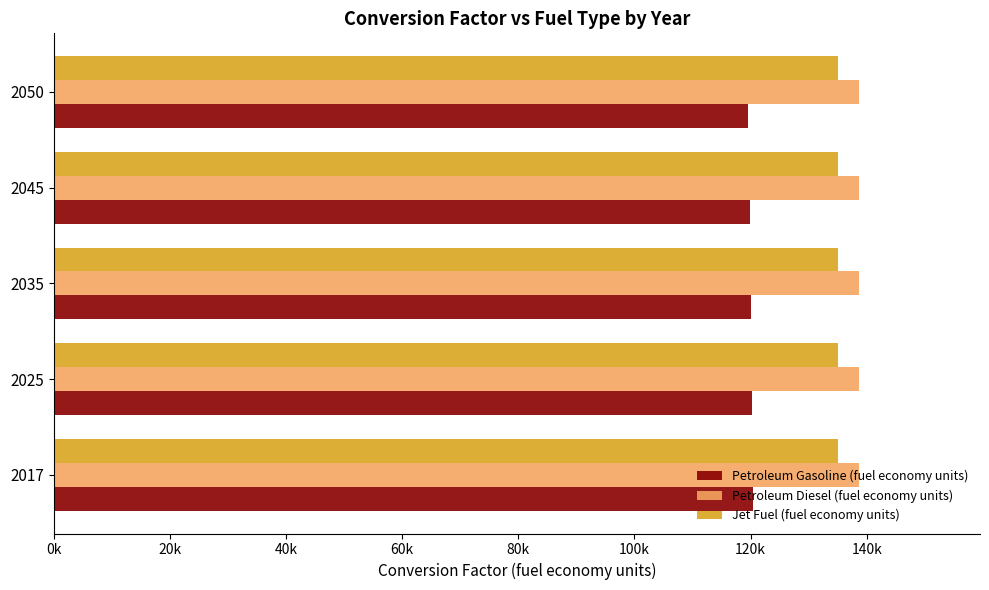

What are all the series names shown in the legend?

Petroleum Gasoline (fuel economy units), Petroleum Diesel (fuel economy units), Jet Fuel (fuel economy units)